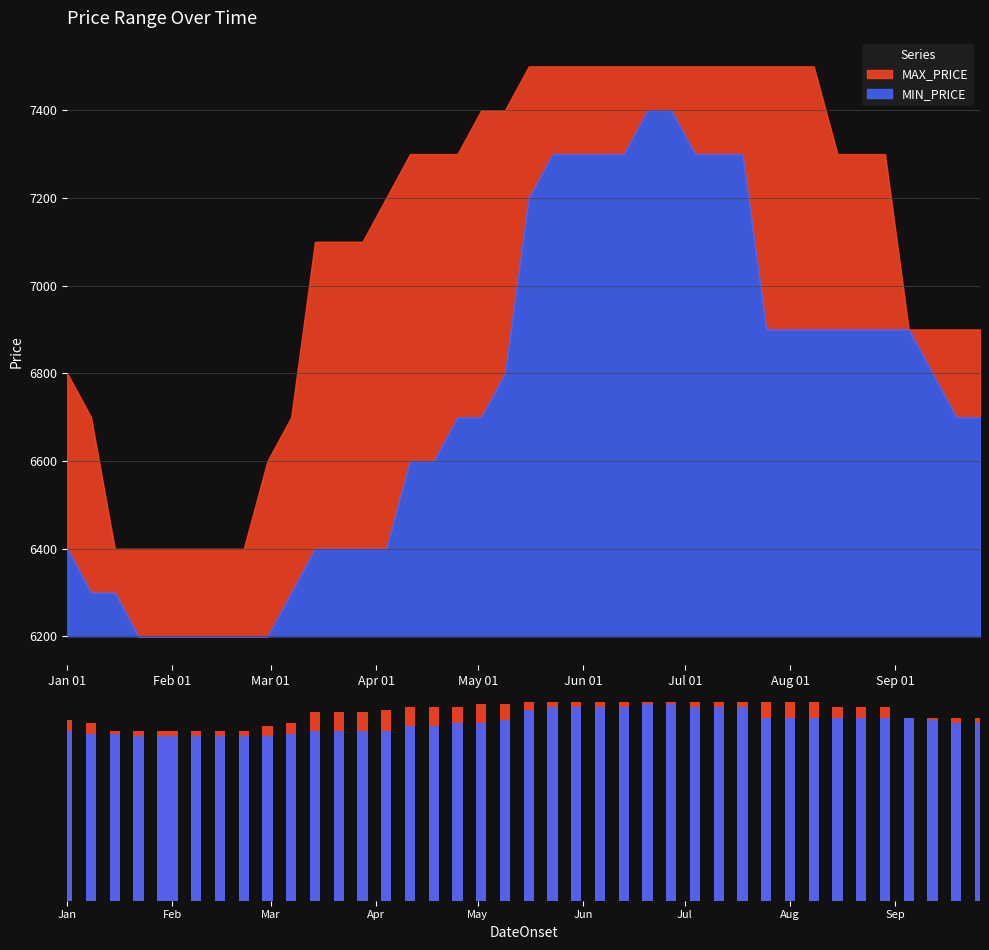

What is the greatest value displayed?

7500